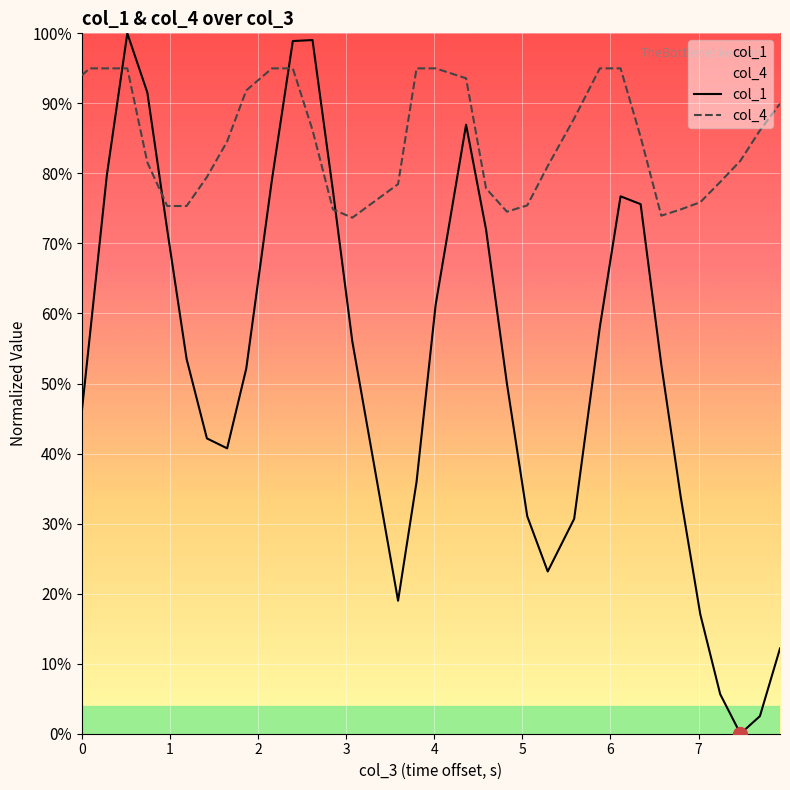

Which series has the widest spread of values?

col_1